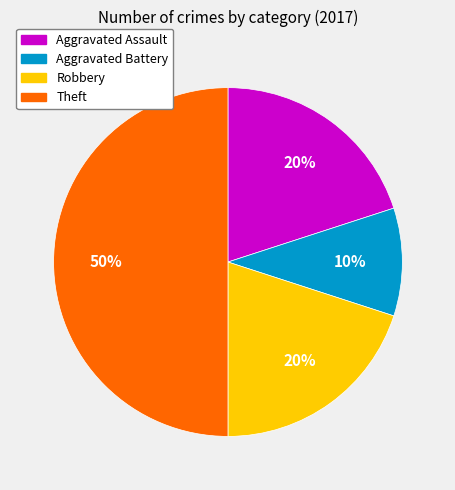

How many segments does this pie chart have?

4